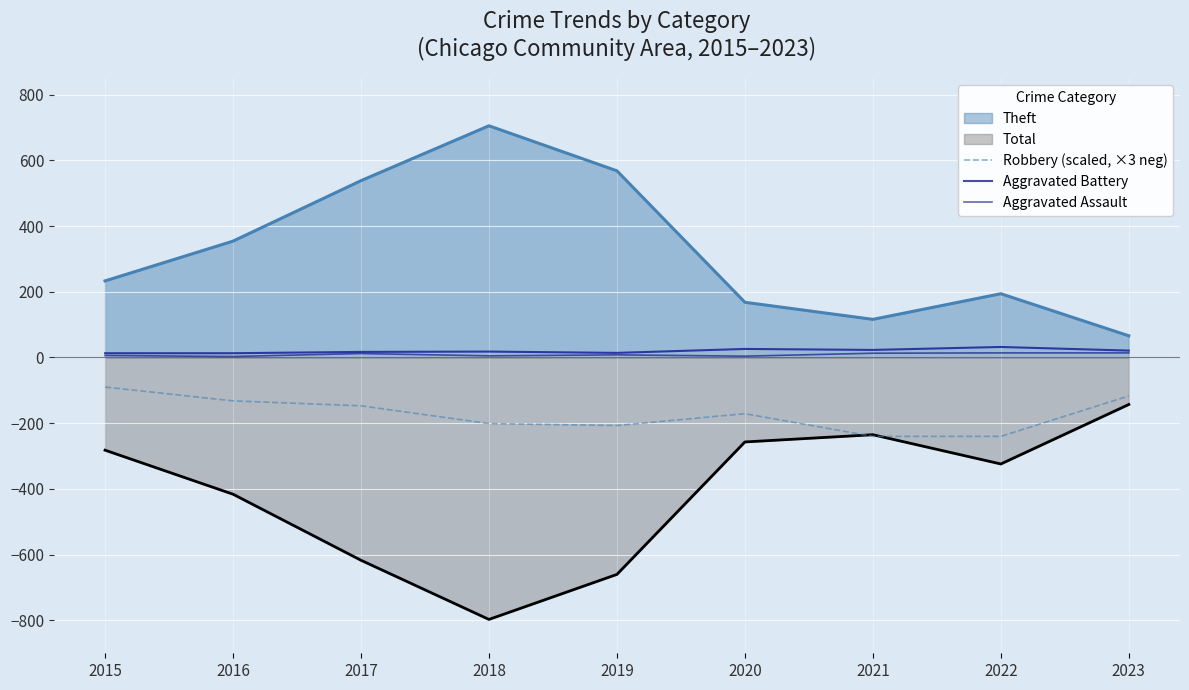

What is the minimum value for Aggravated Battery?

13